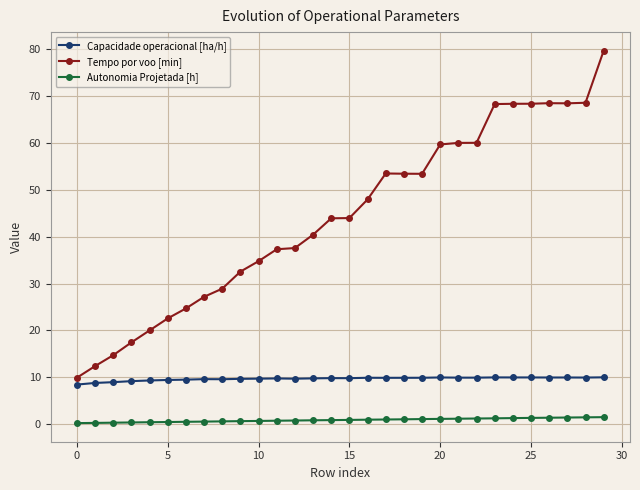

List the series in order of their overall mean, highest first.

Tempo por voo [min], Capacidade operacional [ha/h], Autonomia Projetada [h]